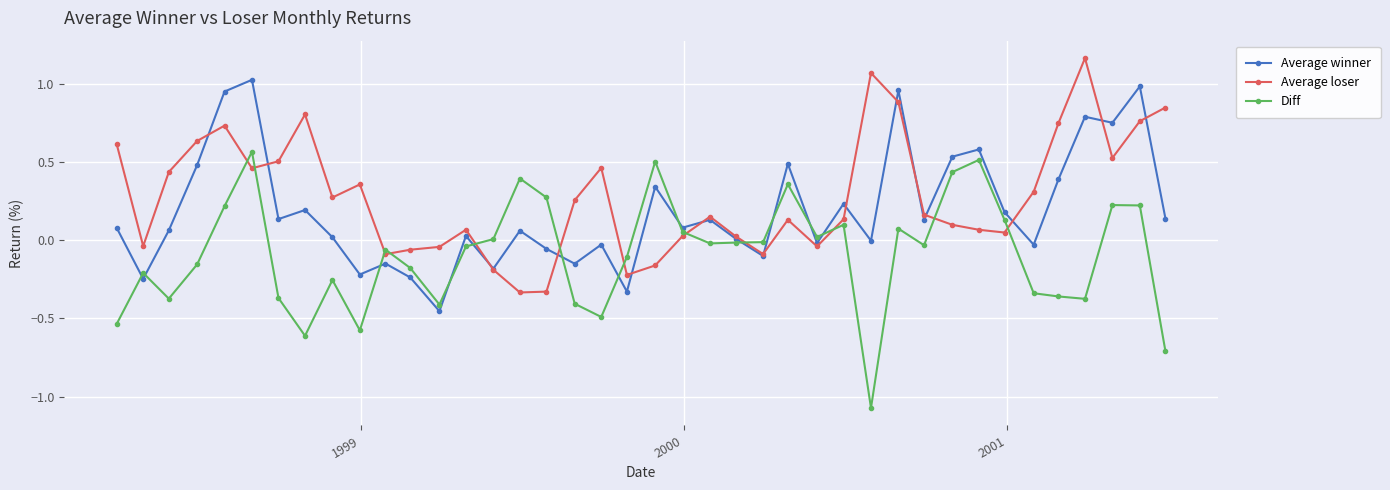

True or false: Diff and Average winner intersect in this chart.

True